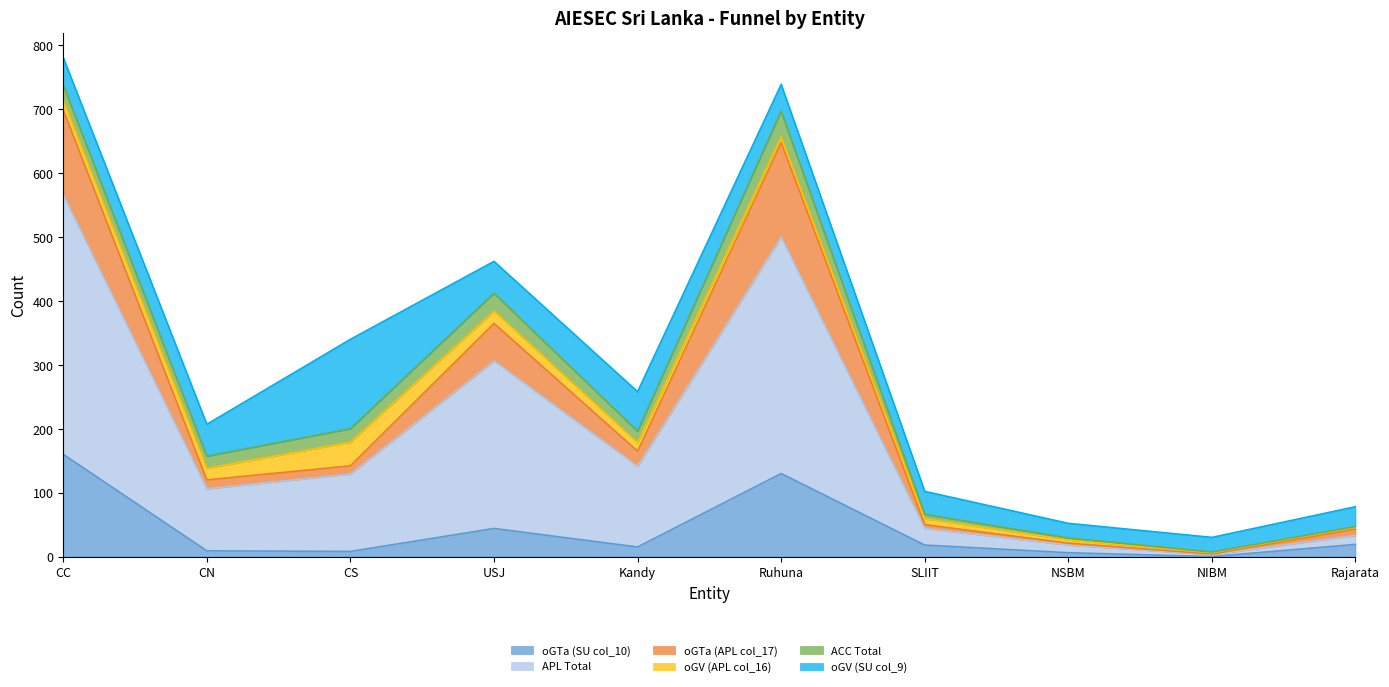

At which label does APL Total first exceed 196?

CC